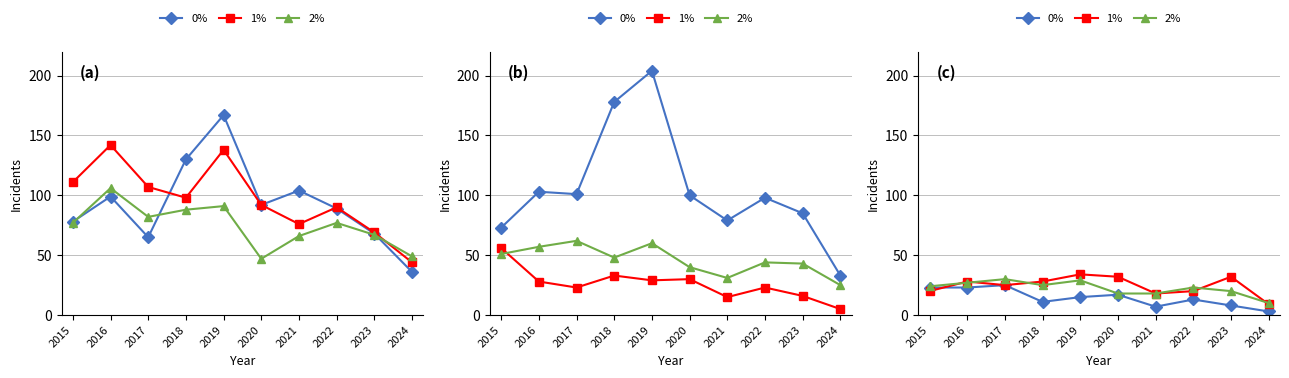

How many series are shown in this chart?

3